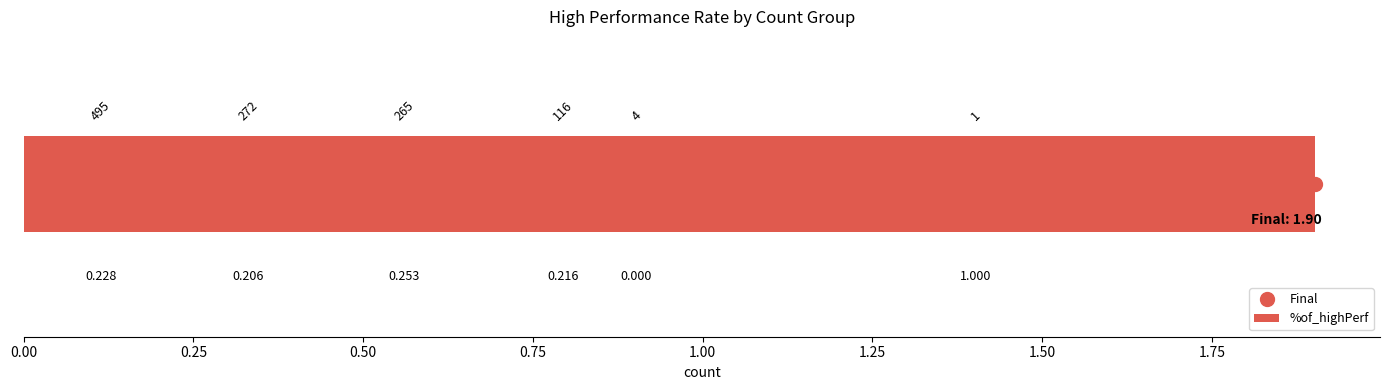

Are the bars horizontal?

Yes